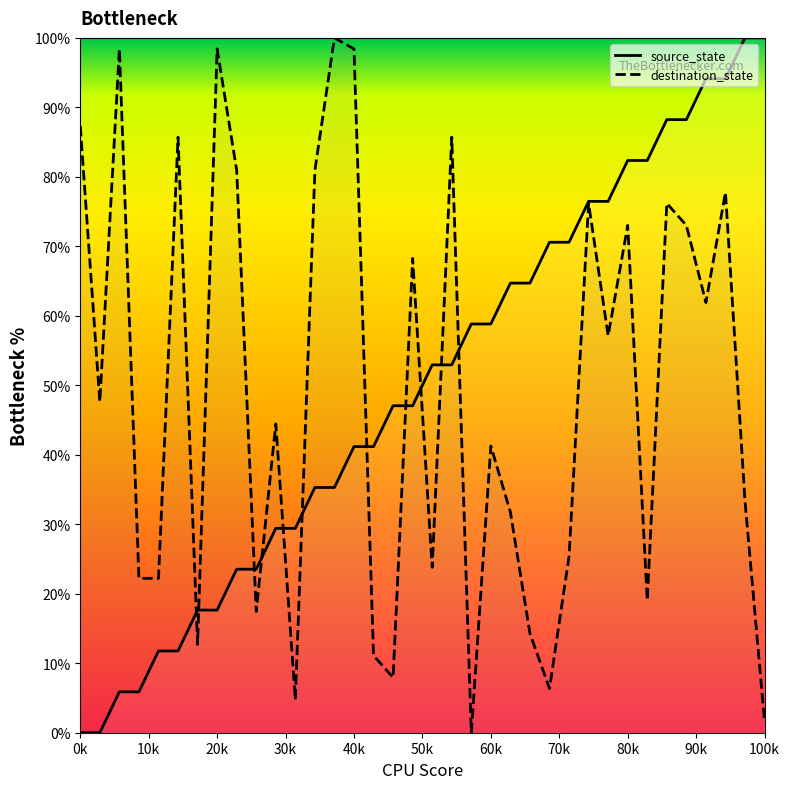

How many values in the destination_state series are below 47?

18